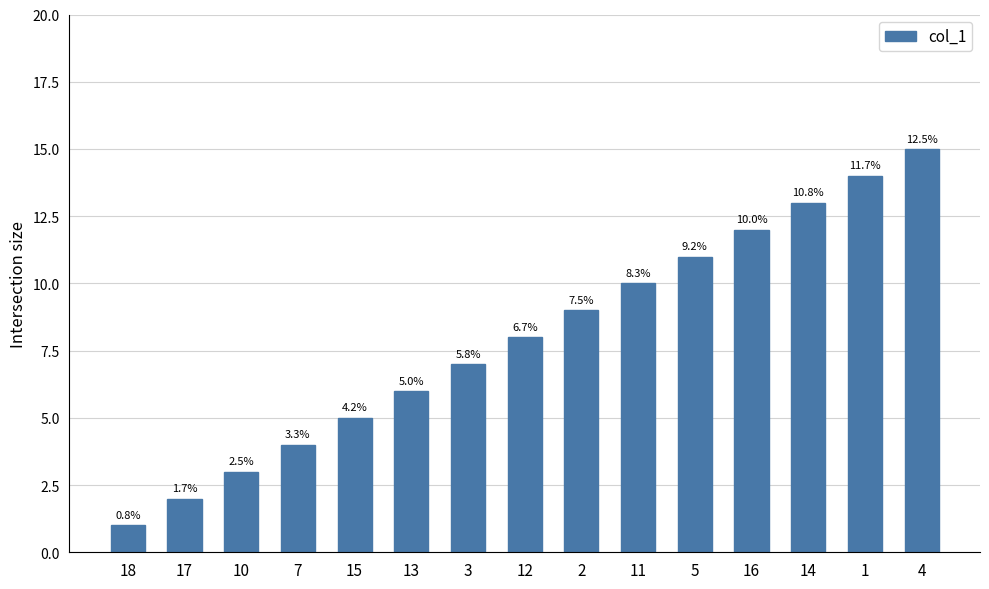

True or false: the data shows 2 at 17.

True